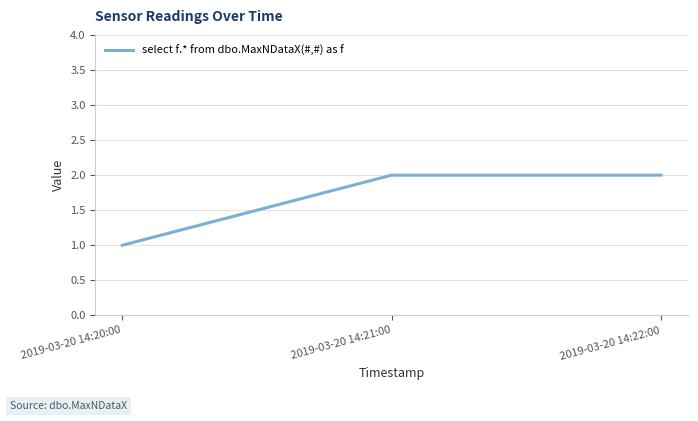

How many lines are shown in the chart?

1